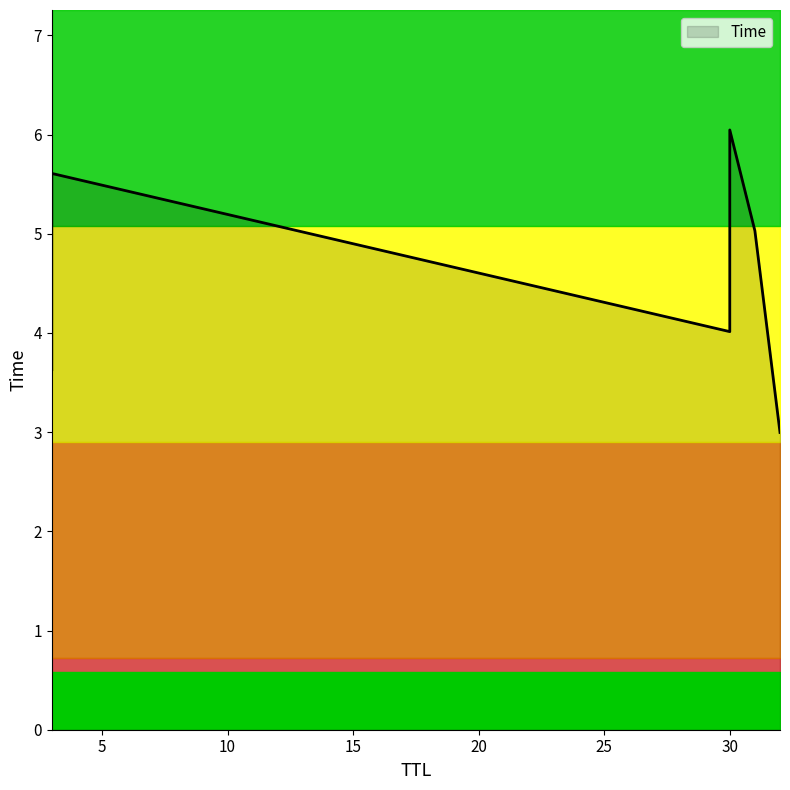

How many values exceed 5?

3